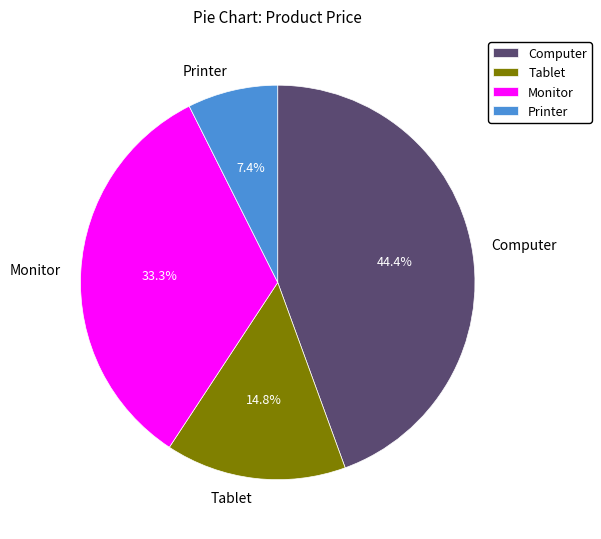

What is the smallest slice in the pie chart?

Printer